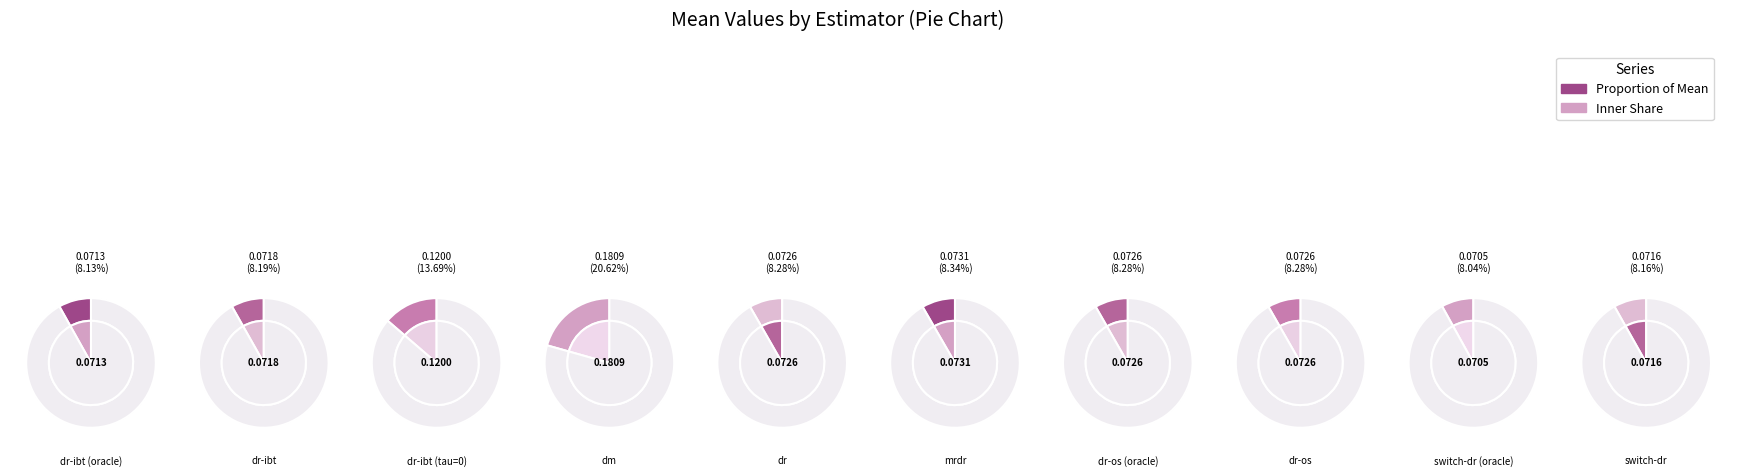

How many slices are in this pie chart?

10